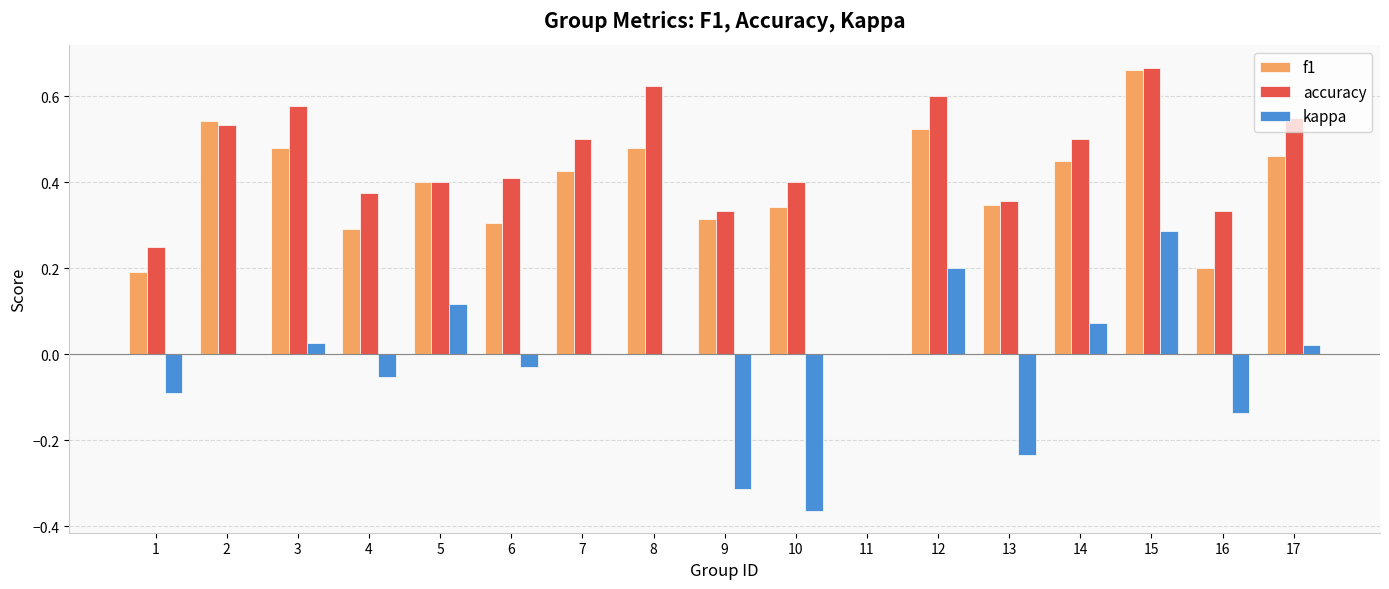

Is the value of kappa at 4 greater than the value of accuracy at 16?

No